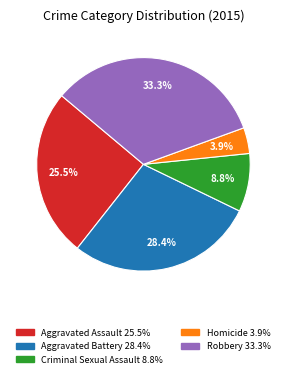

How many slices are in this pie chart?

5